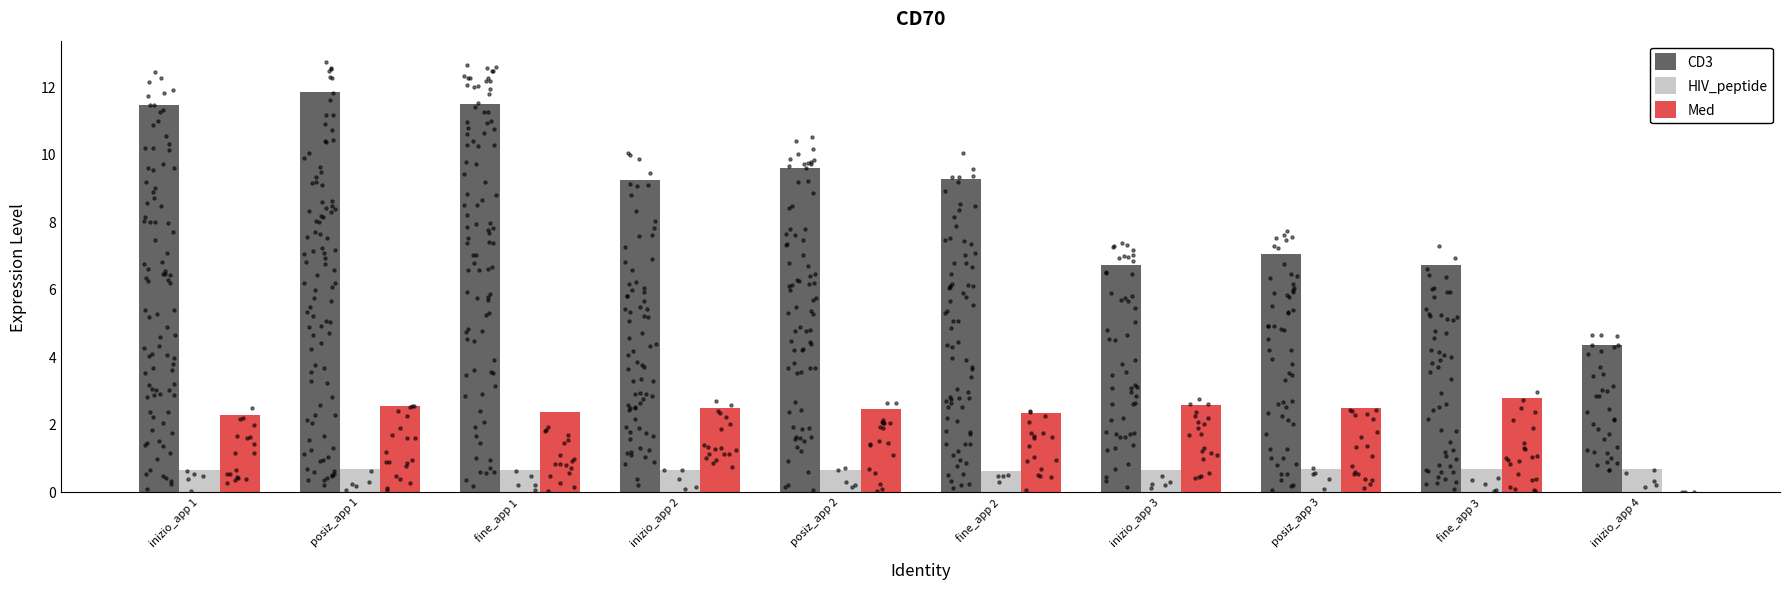

Which series has the largest total across all categories?

CD3